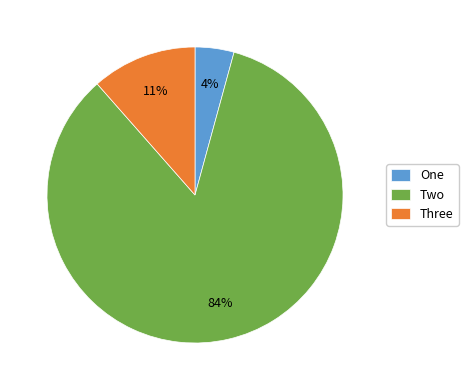

How many slices are in this pie chart?

3